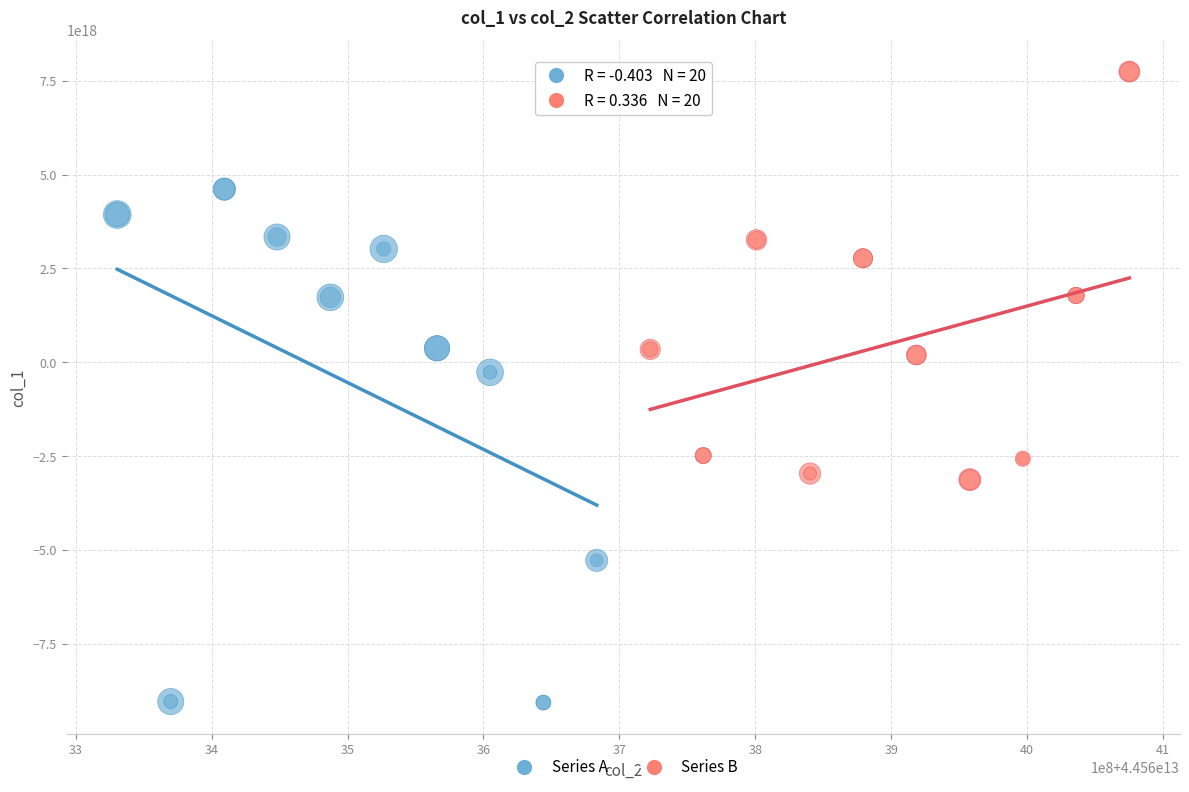

What are all the series names shown in the legend?

Series A, Series B